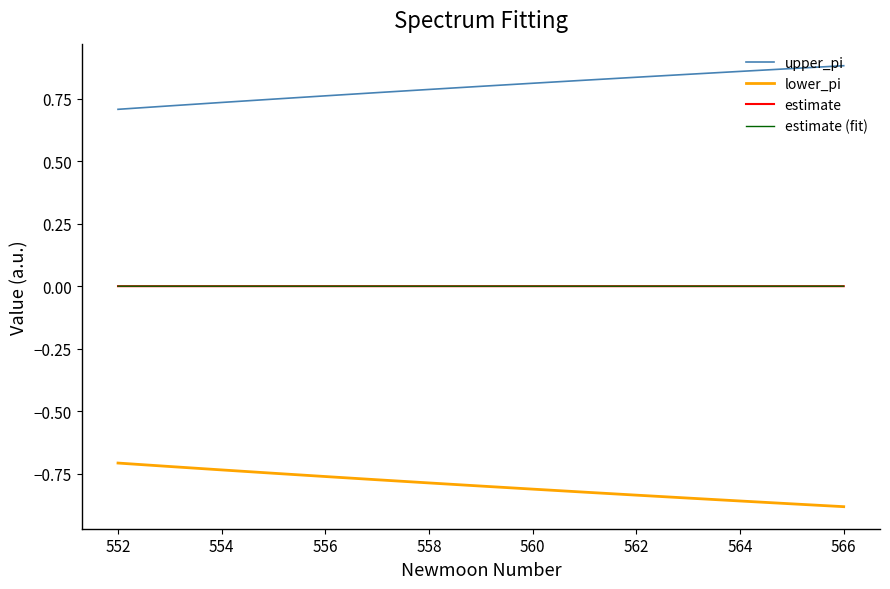

Which series has the largest total across all categories?

upper_pi